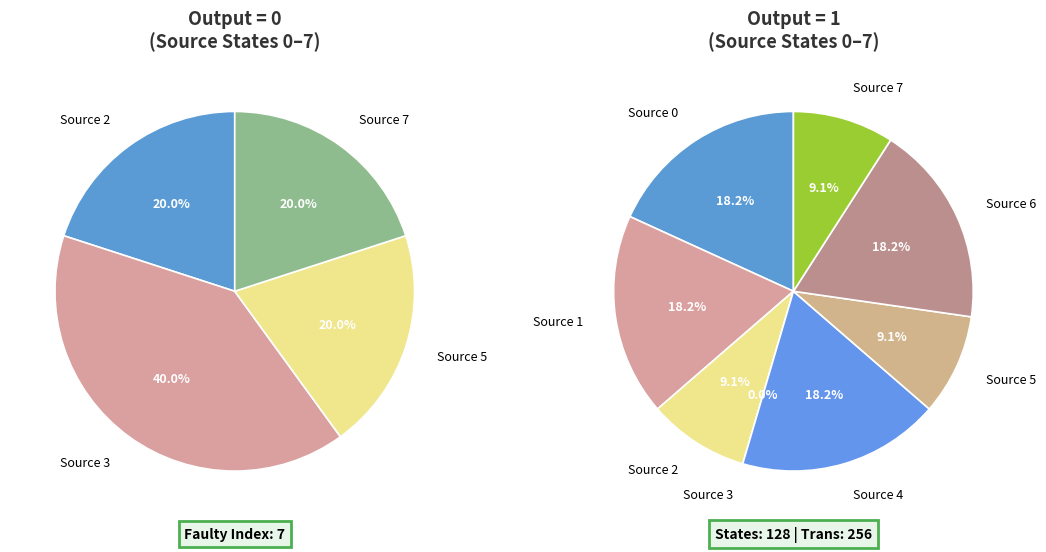

How many slices are in this pie chart?

8